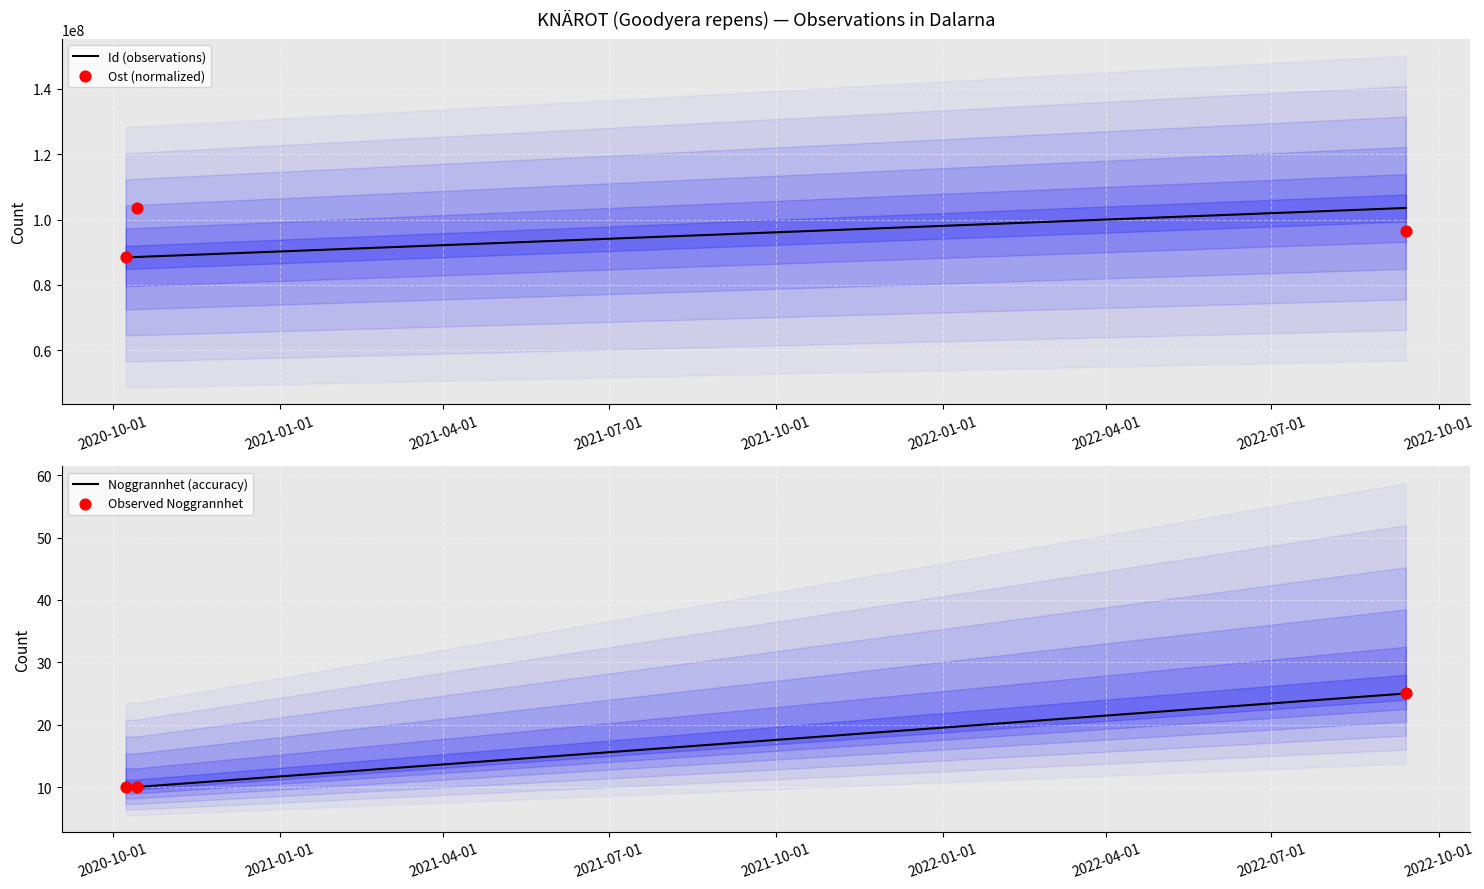

Which series has the largest Y range (max minus min)?

Id (observations)